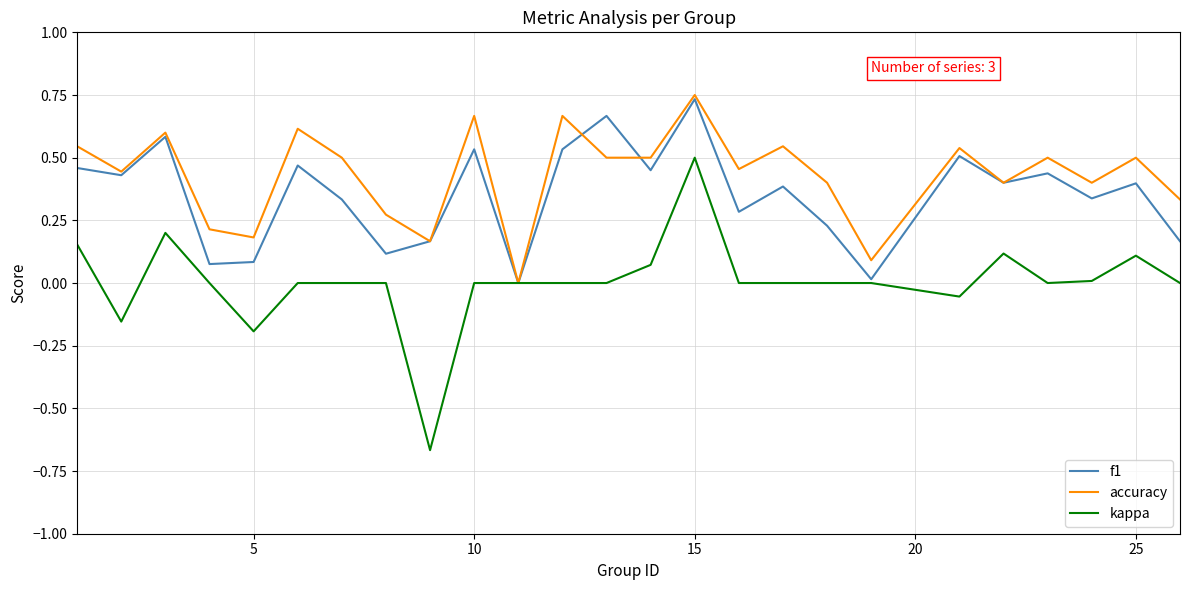

Which series has the widest spread of values?

kappa